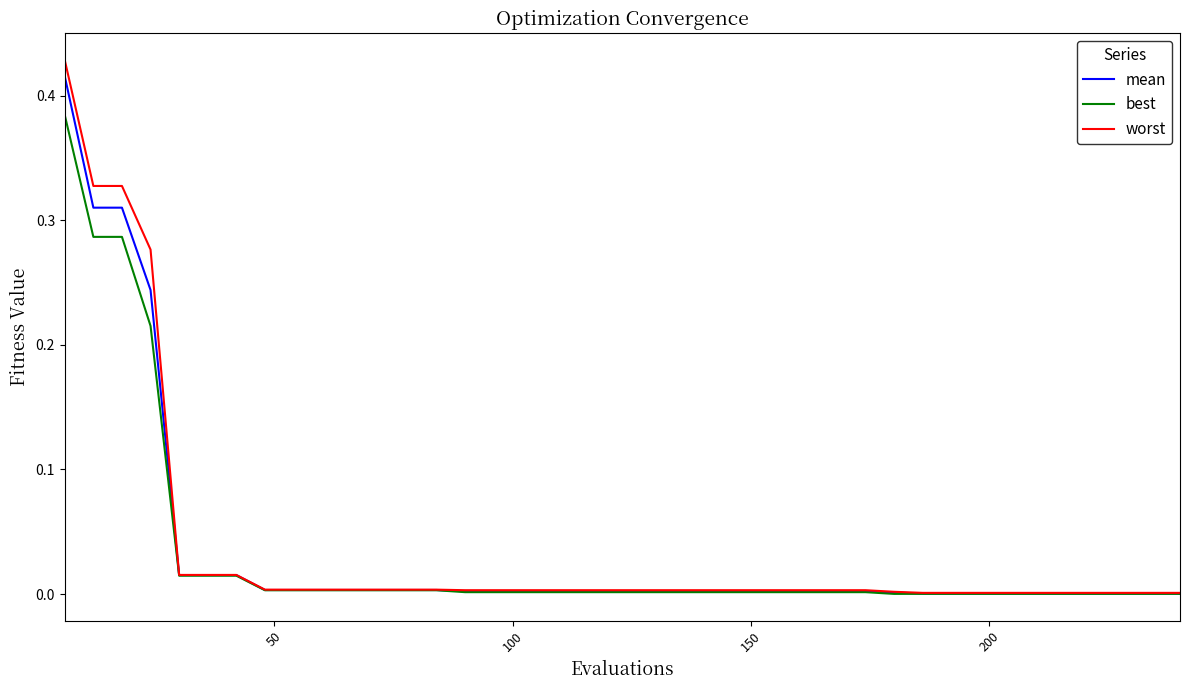

Which series has the largest range (max minus min)?

worst